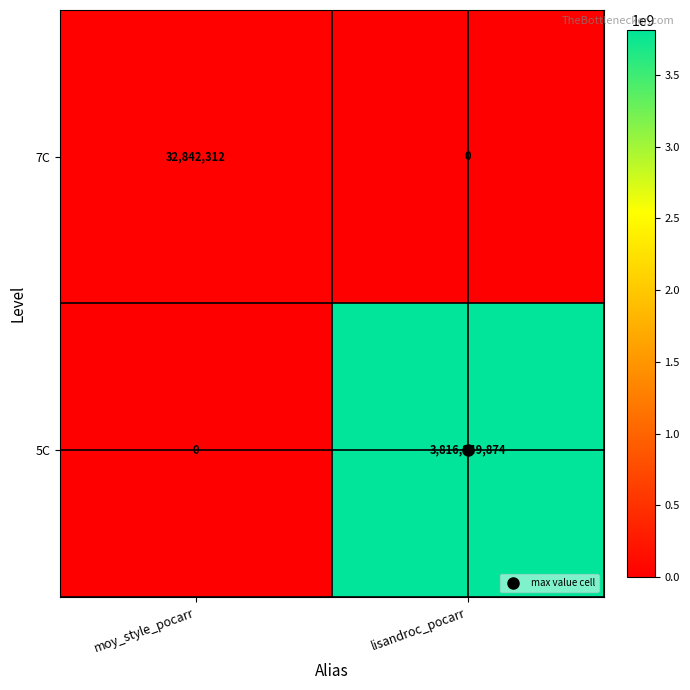

What is the total value across all series at moy_style_pocarr?

32842312